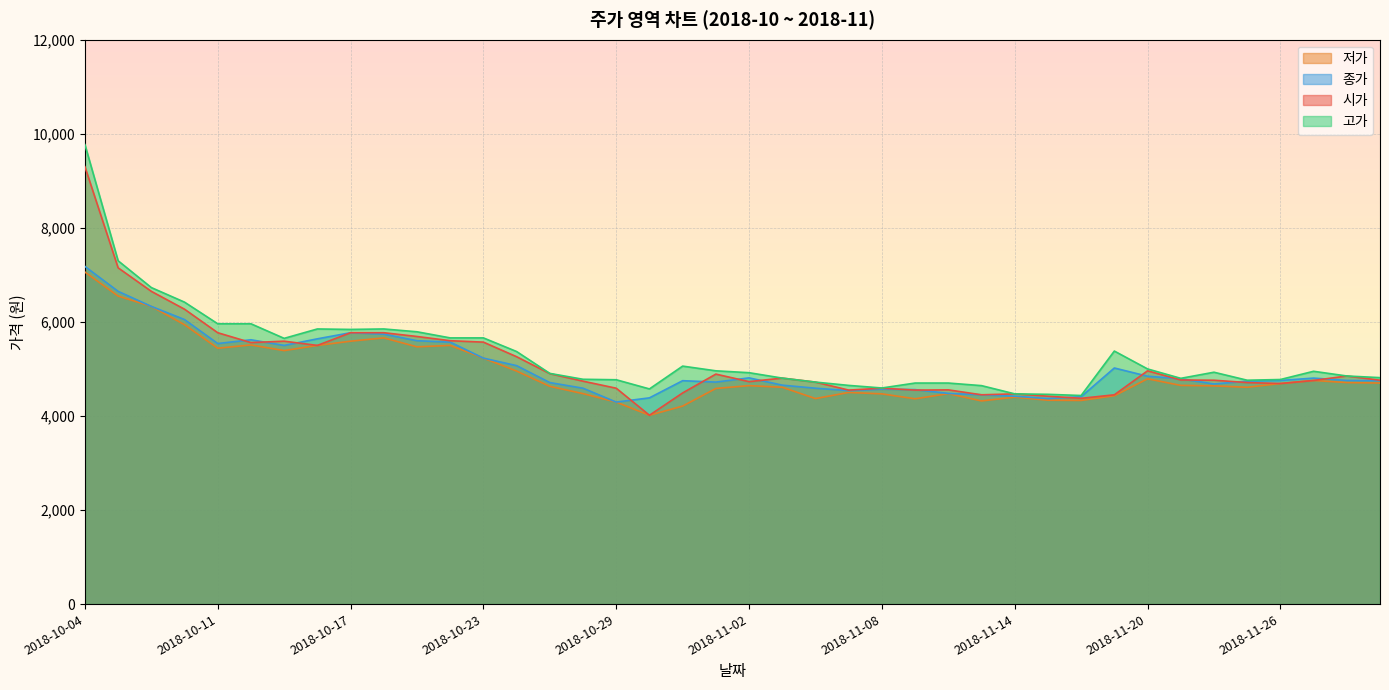

True or false: 시가 and 고가 intersect in this chart.

False